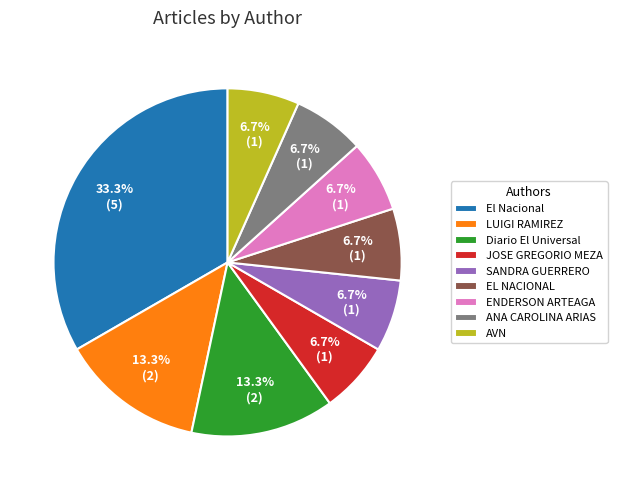

What percentage is the JOSE GREGORIO MEZA slice, to the nearest percent?

7%